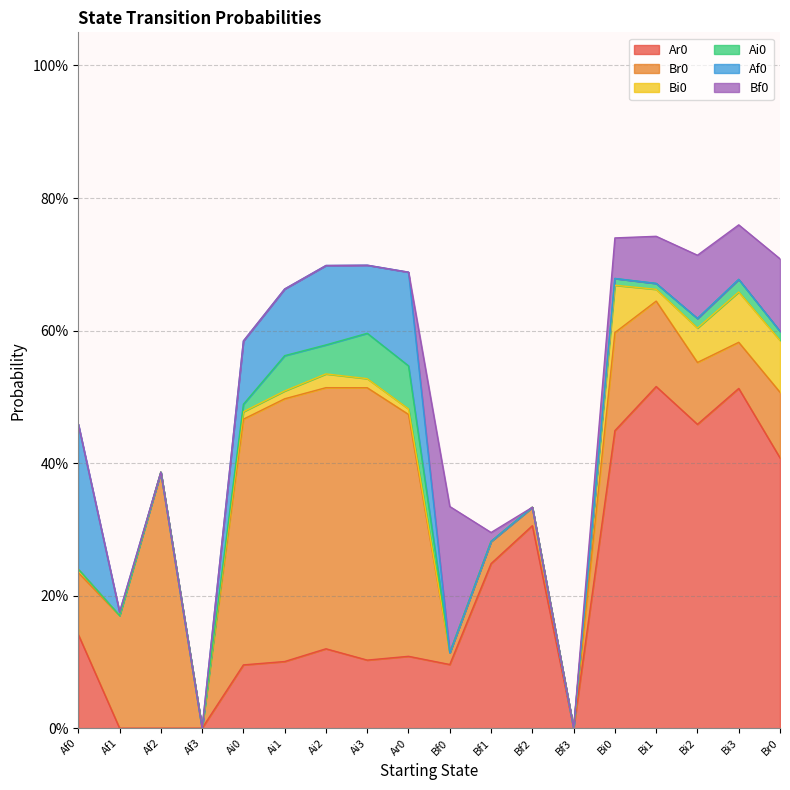

What are all the series names shown in the legend?

Ar0, Br0, Bi0, Ai0, Af0, Bf0